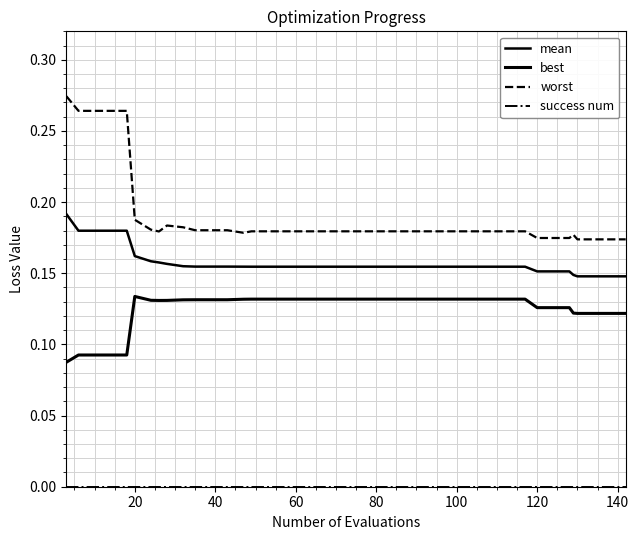

Count the number of categories in the chart.

40